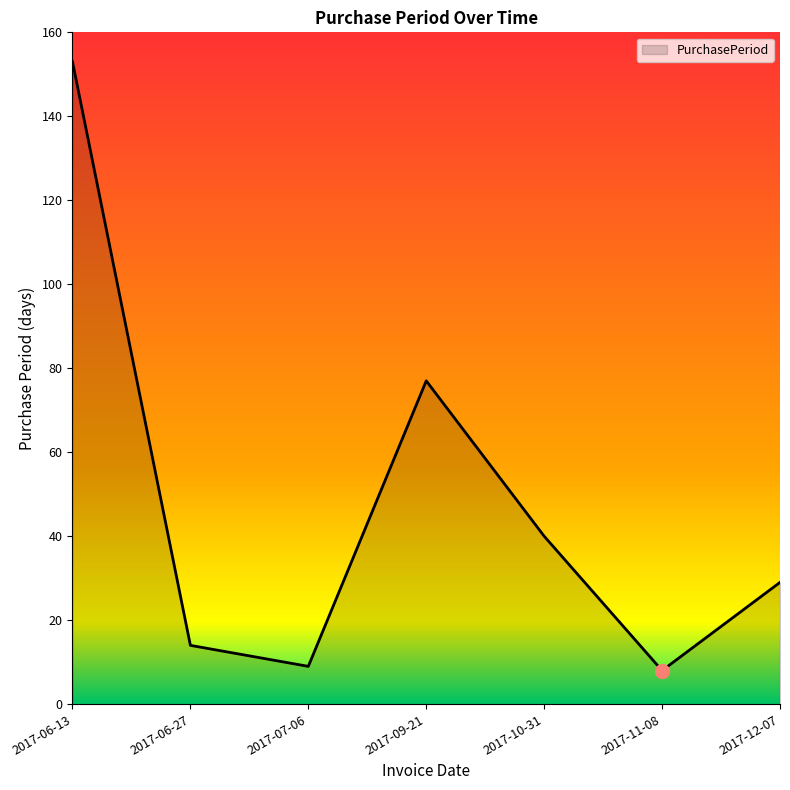

Reading left to right, what are all the values shown in this chart?

2017-06-13=153	2017-06-27=14	2017-07-06=9	2017-09-21=77	2017-10-31=40	2017-11-08=8	2017-12-07=29